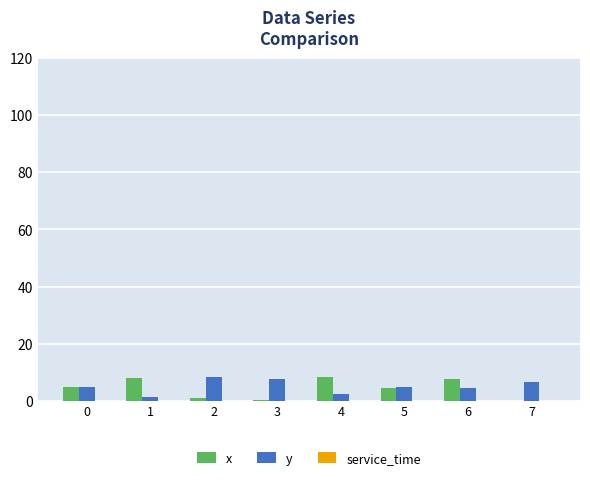

What is the total value across all series at 3?

7.9